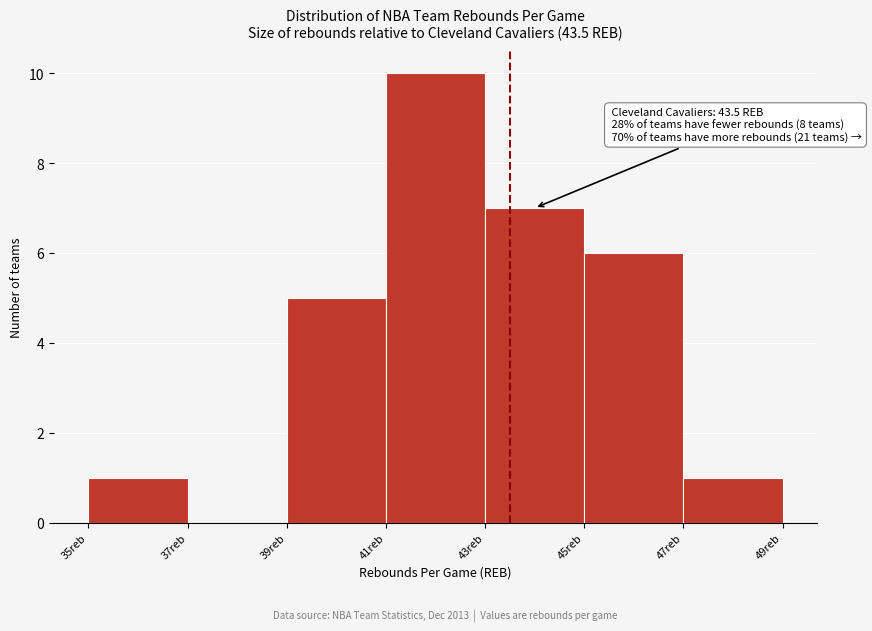

Which range on the x-axis has the tallest bar?

41 to 43